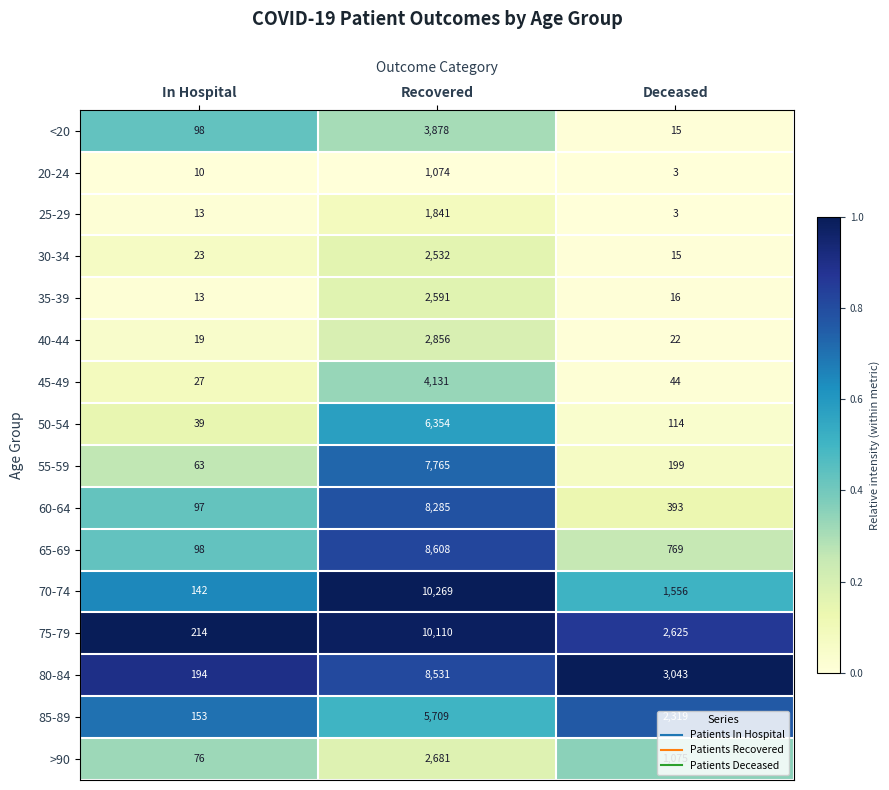

Which series has the largest total across all categories?

75-79